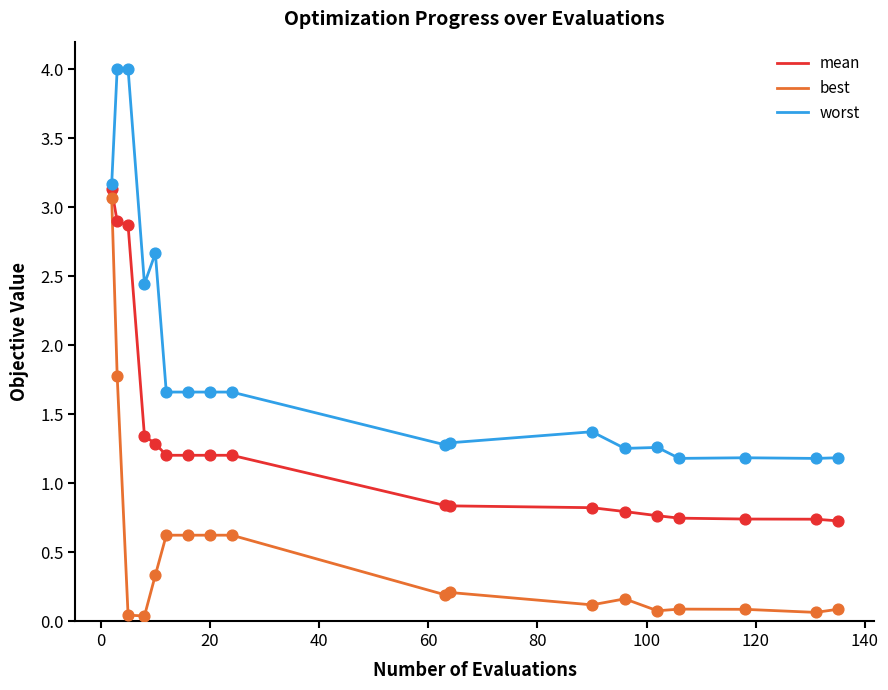

Which series has the largest total across all categories?

worst